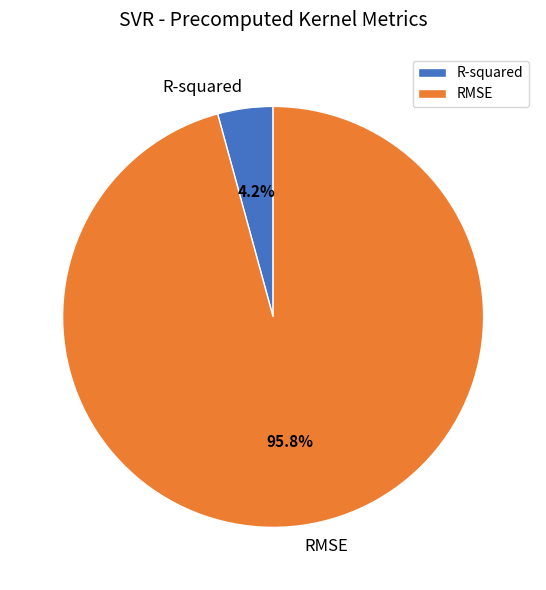

Count the number of slices in the pie.

2